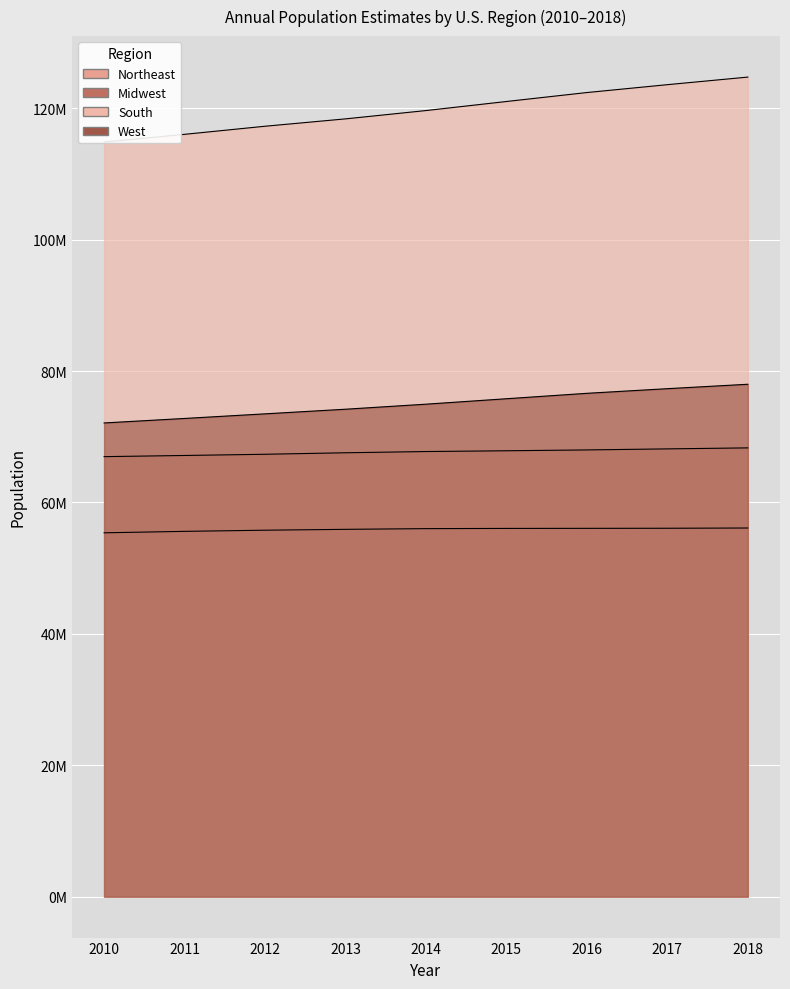

List the series in order of their peak value, lowest first.

Northeast, Midwest, West, South